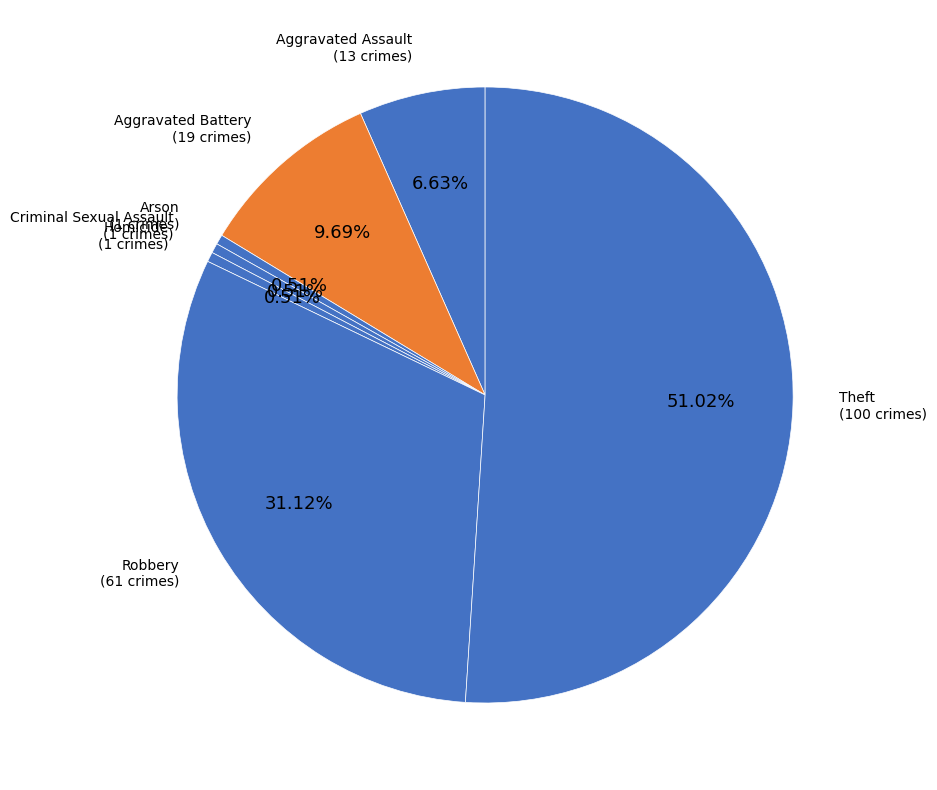

How many segments does this pie chart have?

7